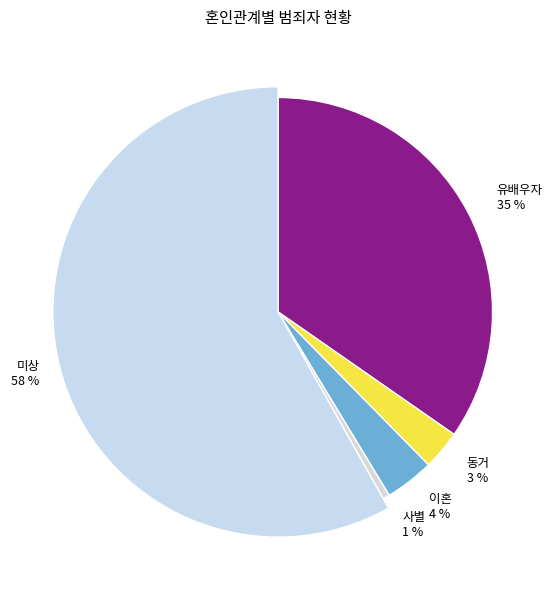

Does any single category account for the majority?

Yes